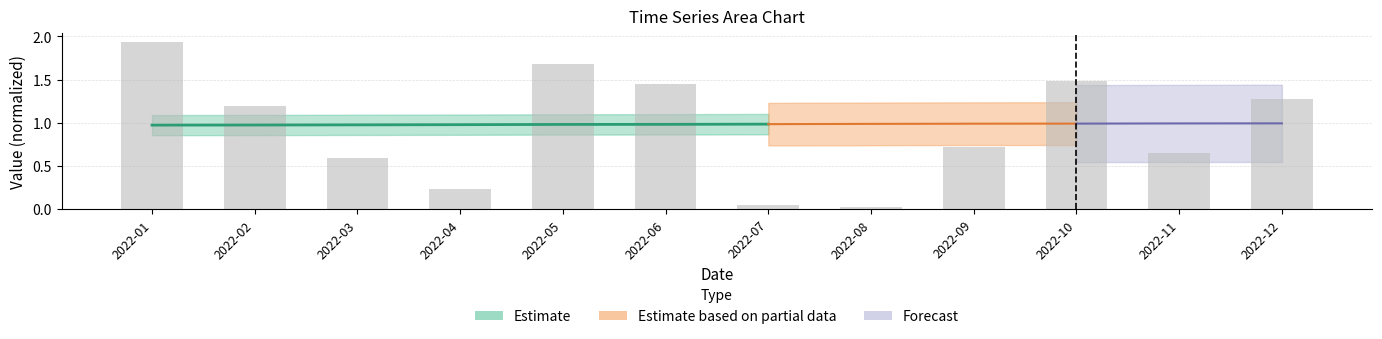

List the labels in order of value, largest first.

2022-01, 2022-05, 2022-10, 2022-06, 2022-12, 2022-02, 2022-09, 2022-11, 2022-03, 2022-04, 2022-07, 2022-08